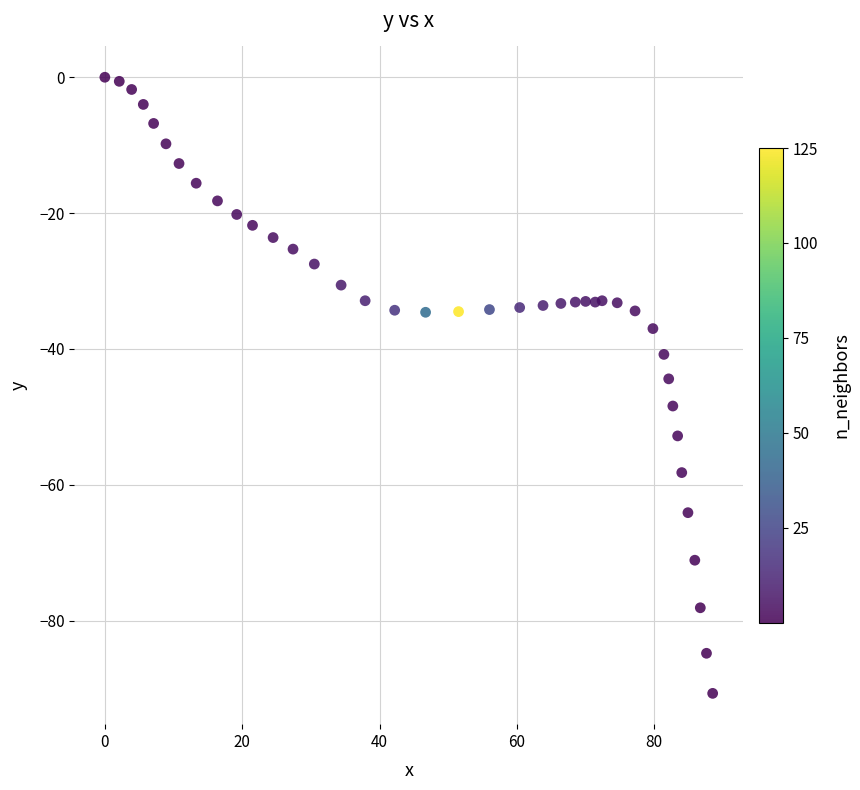

What is the range of X values (max minus min)?

88.5